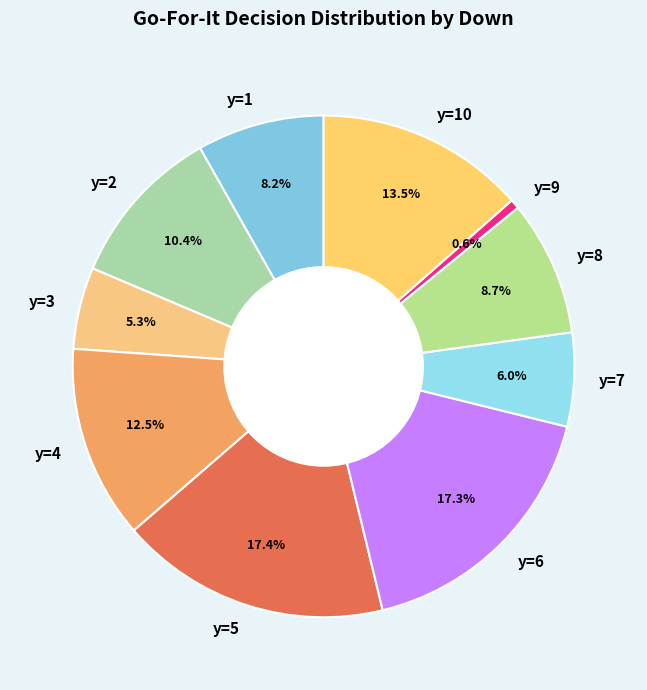

Combined, what portion of the pie is y=7 and y=10?

19.5%